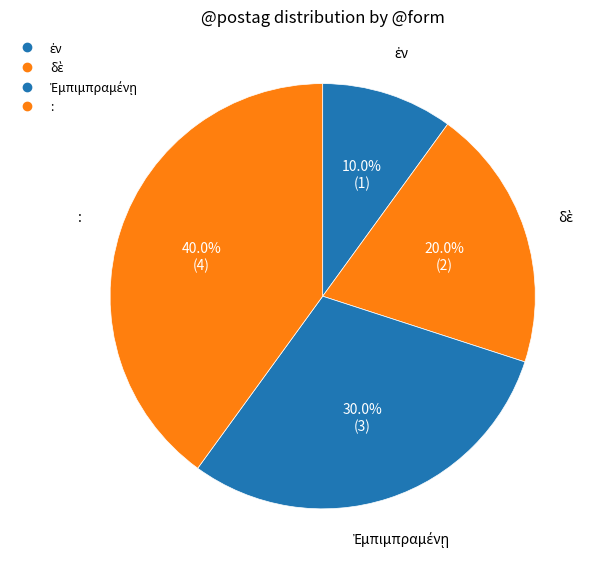

Rank the categories by value from highest to lowest.

:, Ἐμπιμπραμένῃ, δὲ, ἐν